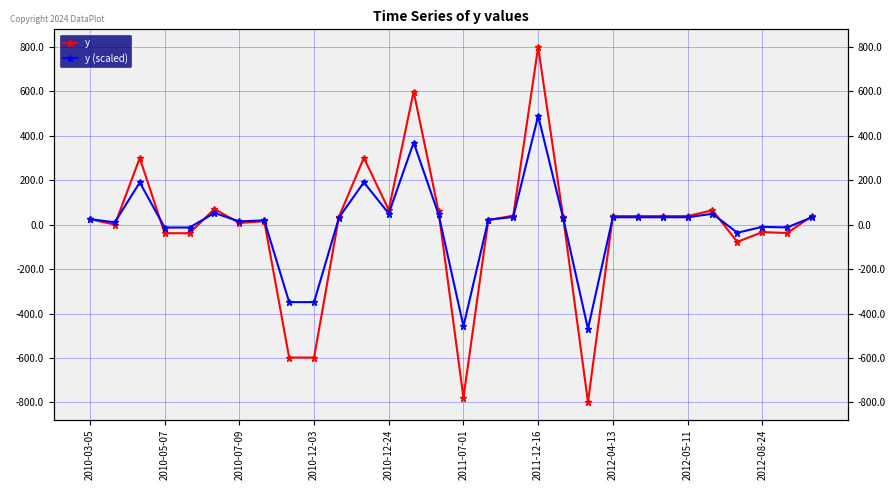

Read the y (scaled) value at 22.

32.8